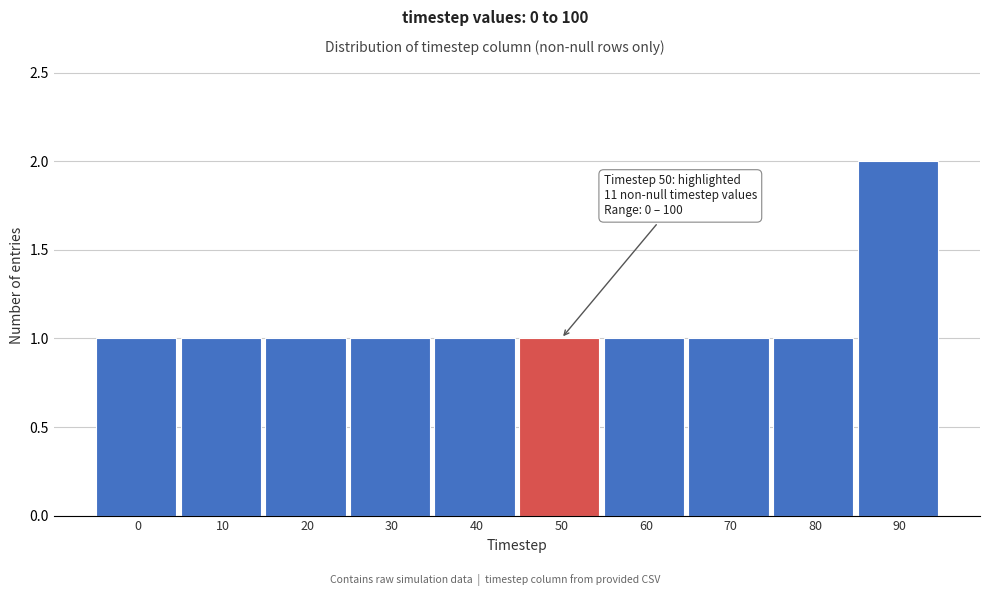

Reading left to right, what are all the values shown in this chart?

1	1	1	1	1	1	1	1	1	2